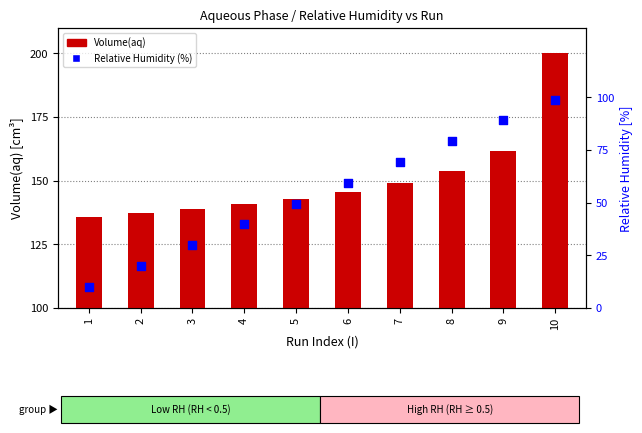

At which category is the sum across all series the highest?

10